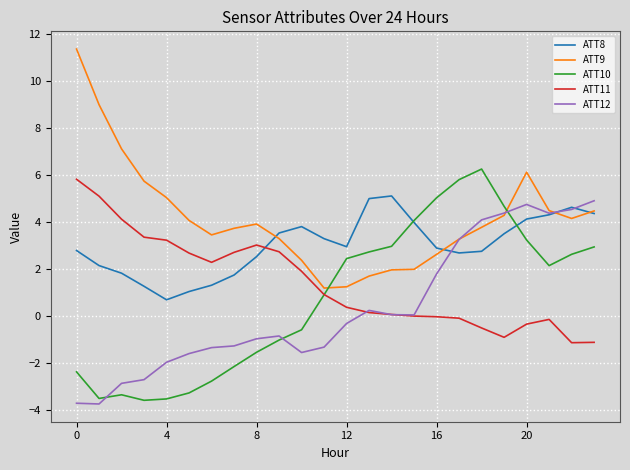

What is the maximum value shown in the chart?

11.3